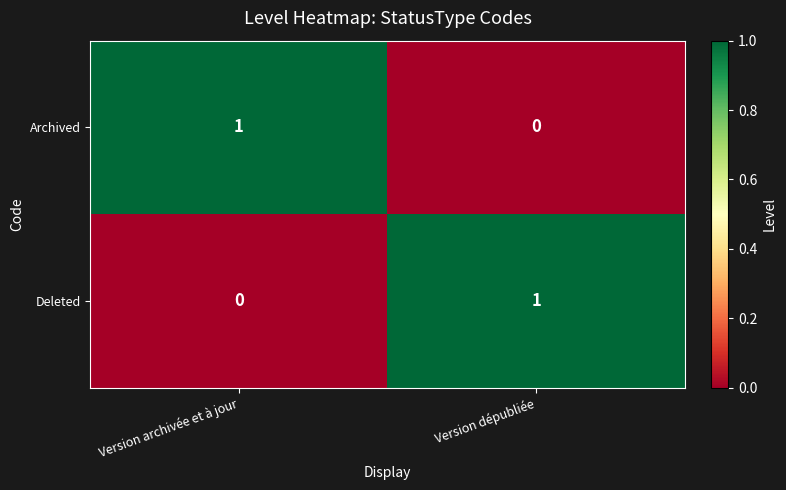

At how many categories does at least one series exceed 0?

2